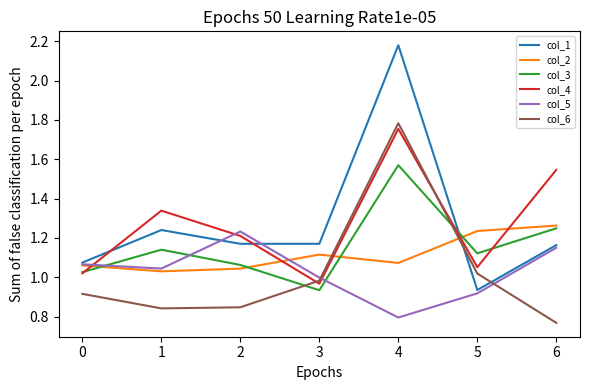

True or false: col_3 and col_1 intersect in this chart.

True